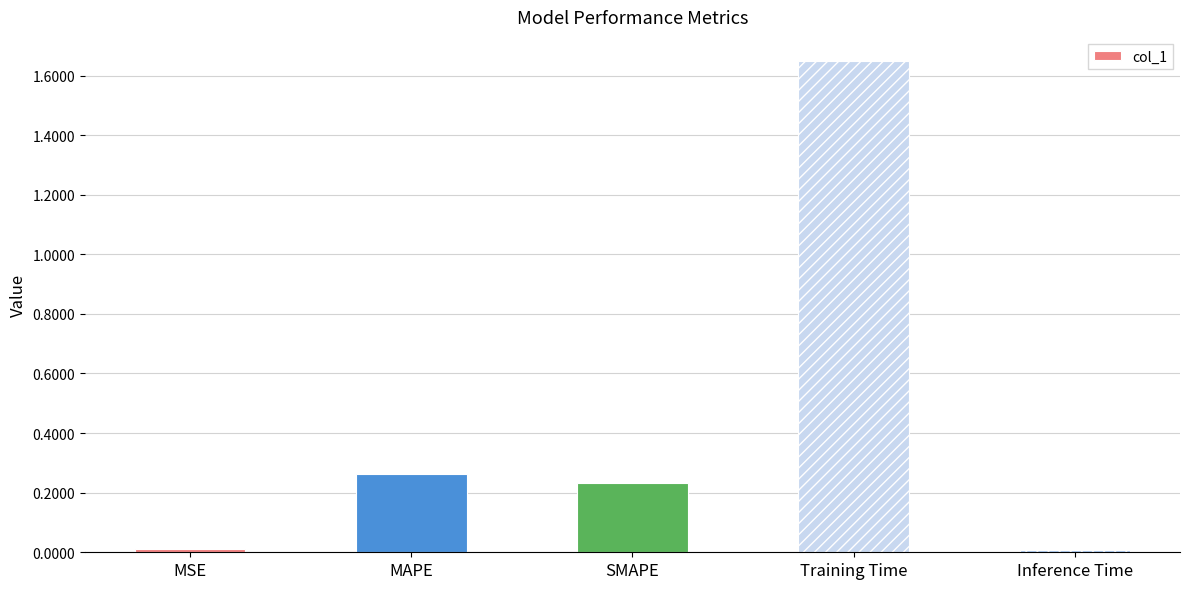

What is the label of the 3rd bar from the left?

SMAPE